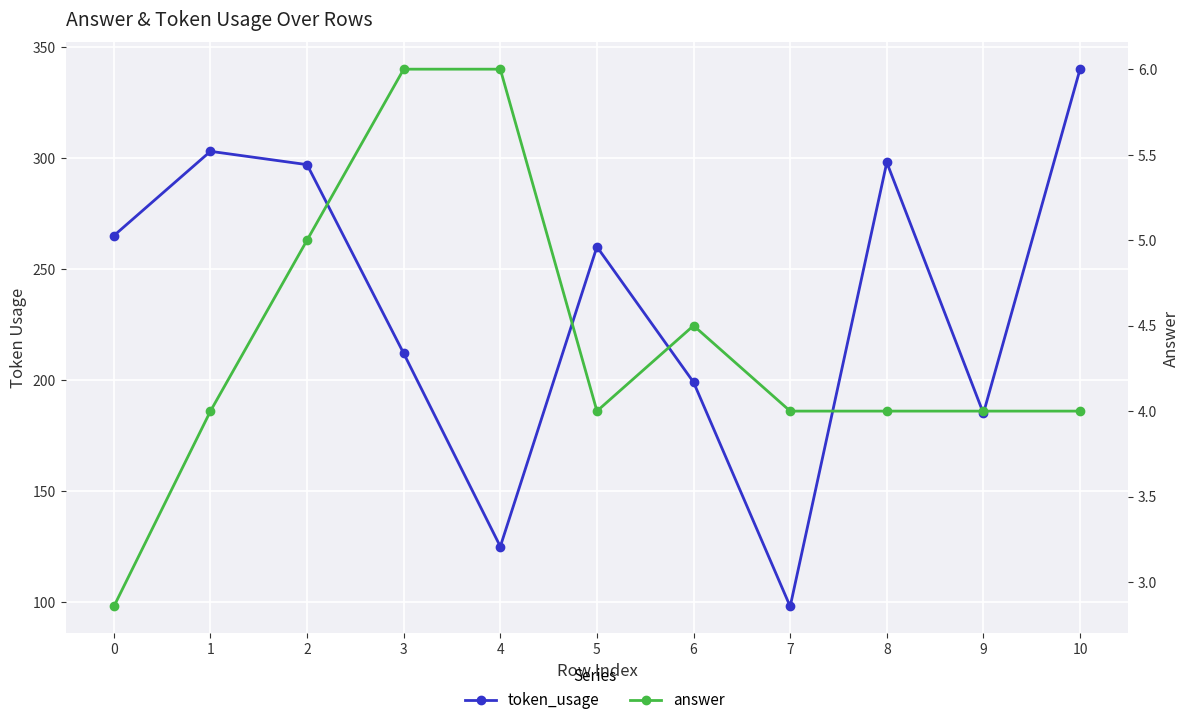

What is the average value of the answer series?

4.4